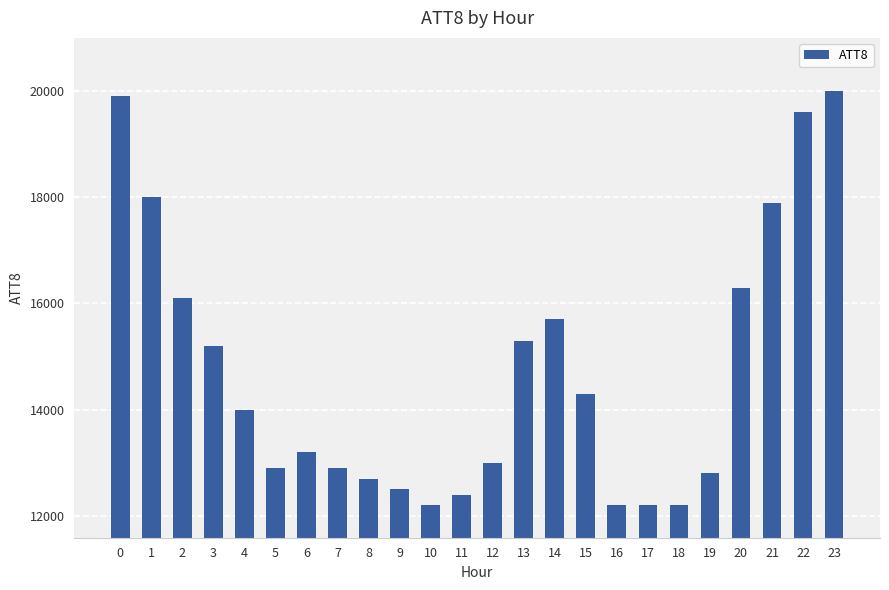

What is the ratio of the value at 1 to the value at 5?

1.4